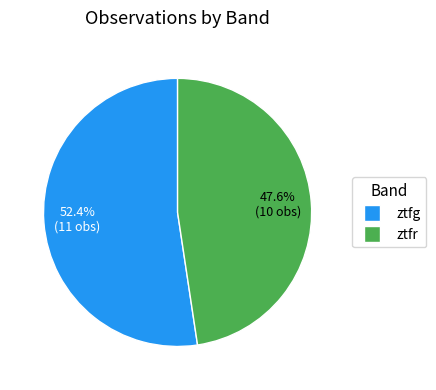

Is the sum of ztfg and ztfr greater than half?

Yes